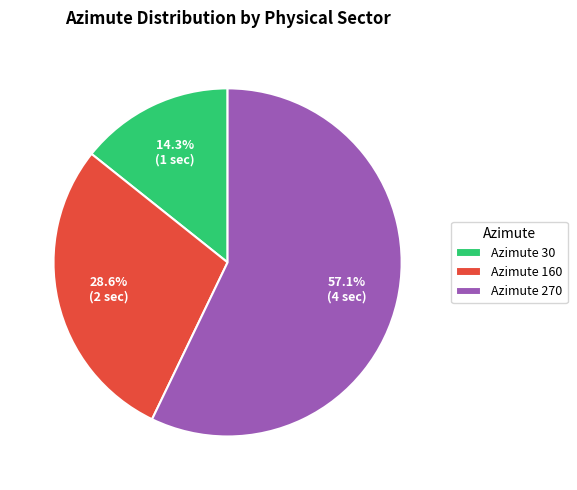

Between Azimute 160 and Azimute 30, which is larger?

Azimute 160